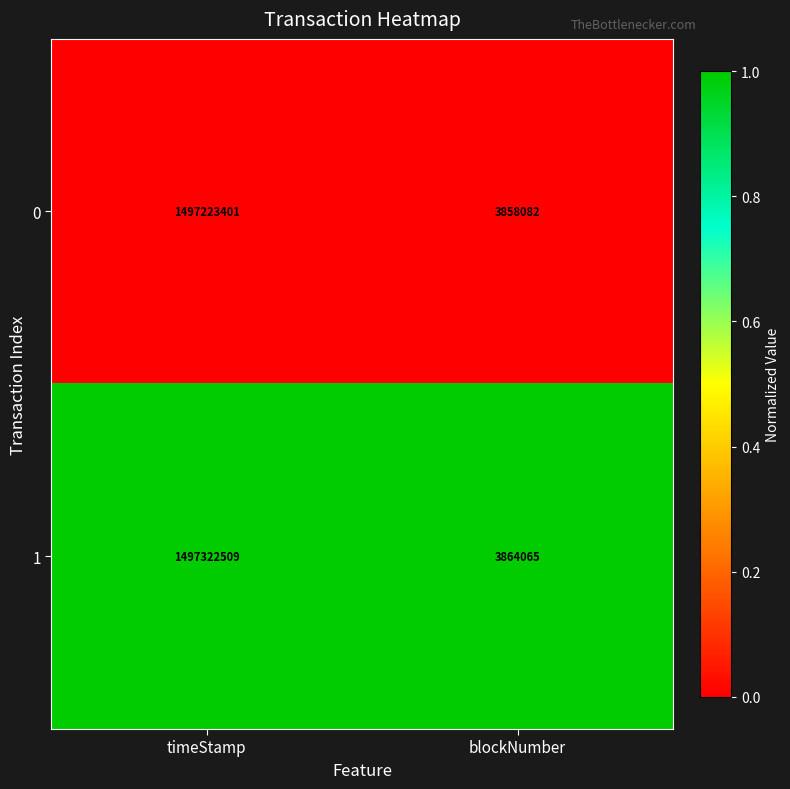

What is the spread (max minus min) of values at timeStamp?

99108